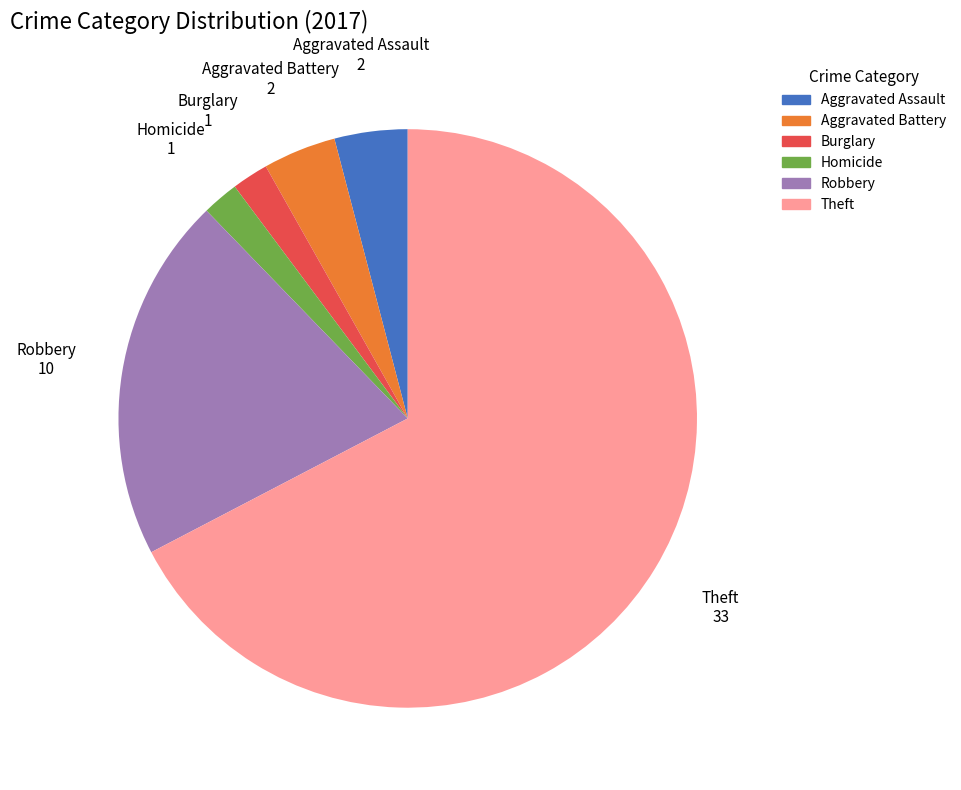

Is there any slice that represents more than half of the pie?

Yes